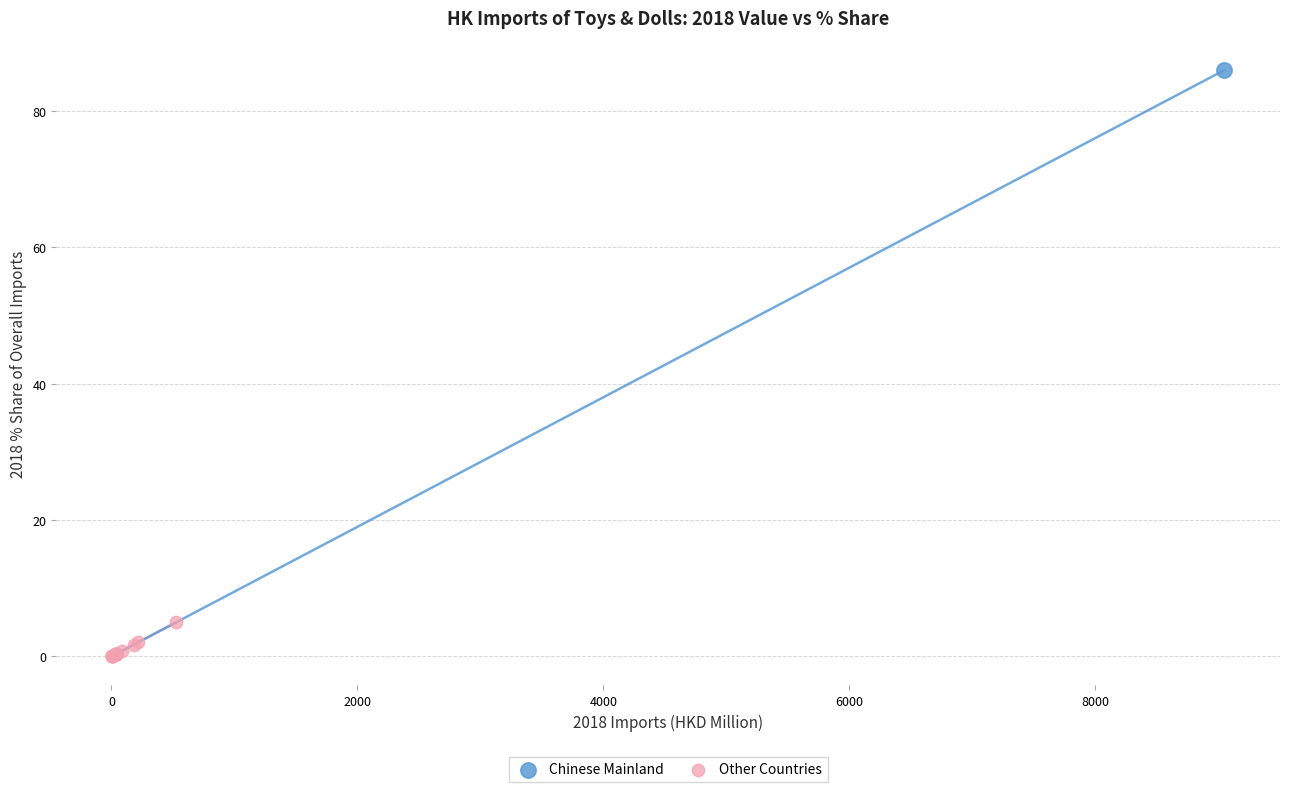

What are all the series names shown in the legend?

Chinese Mainland, Other Countries